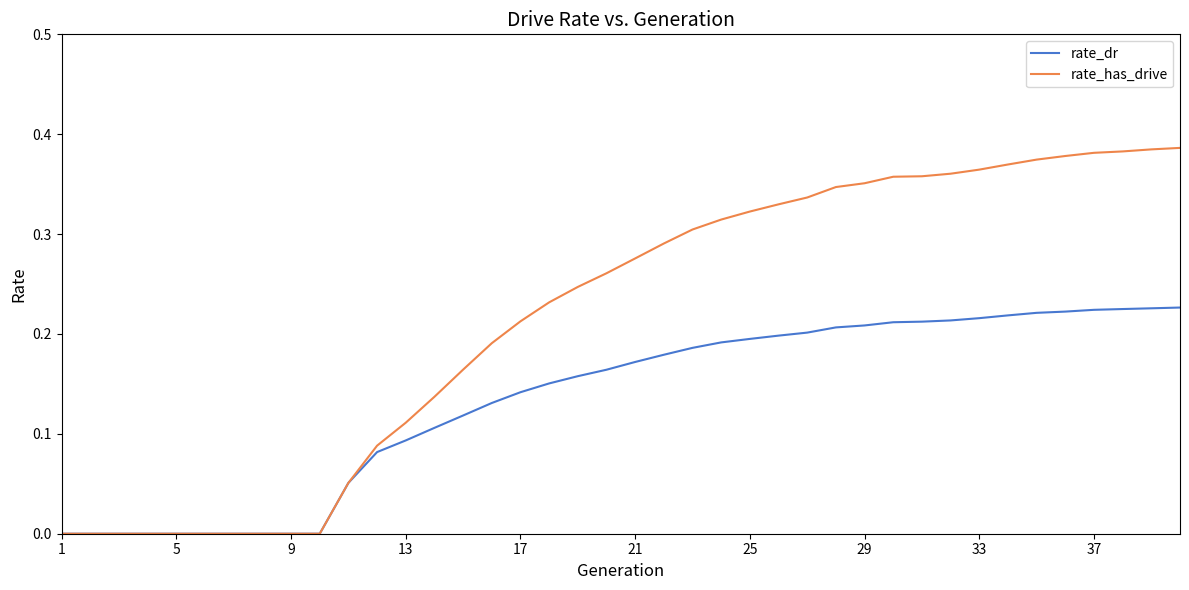

Rank the series by their maximum value, from highest to lowest.

rate_has_drive, rate_dr